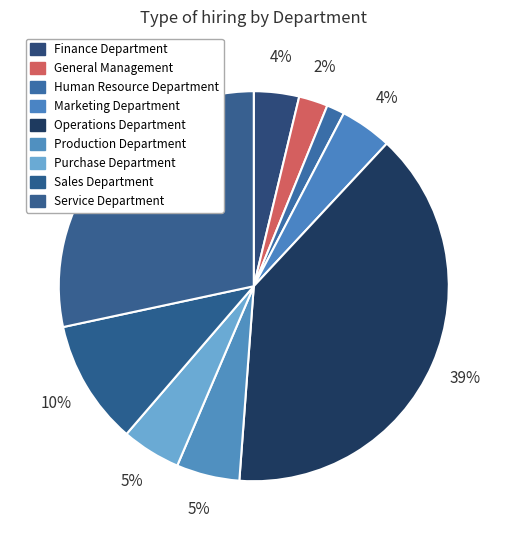

What percentage is the Human Resource Department slice, to the nearest percent?

1%